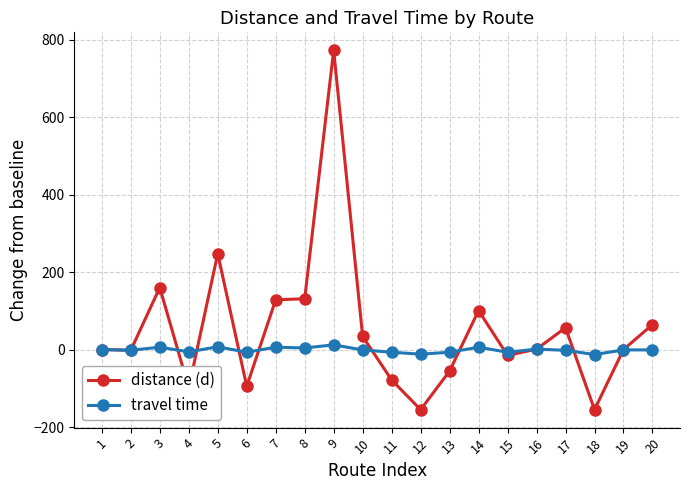

At which label is distance (d) closest to 308?

5